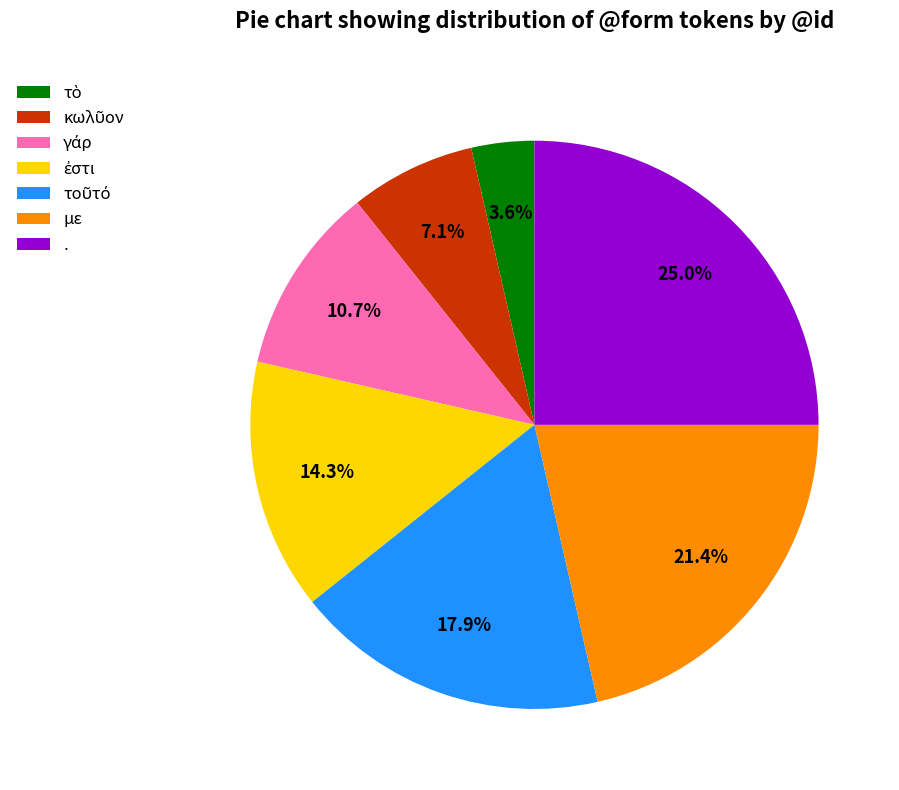

Is there a majority slice in this chart?

No